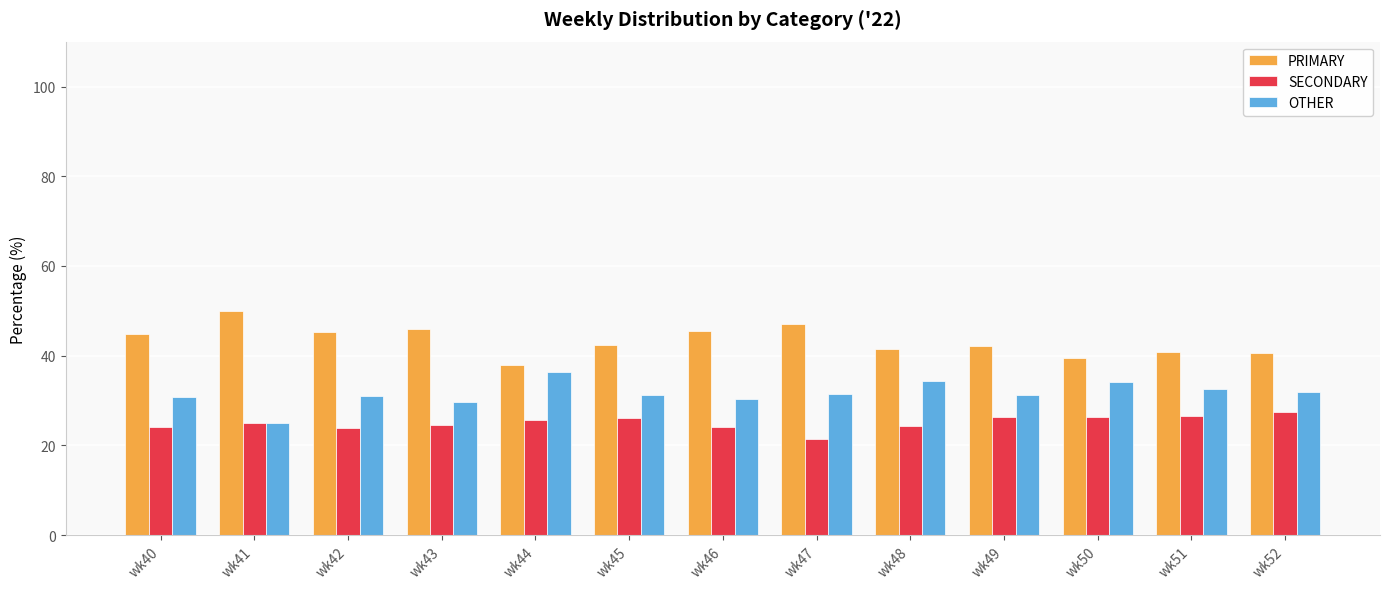

Rank the series by their average value, from lowest to highest.

SECONDARY, OTHER, PRIMARY